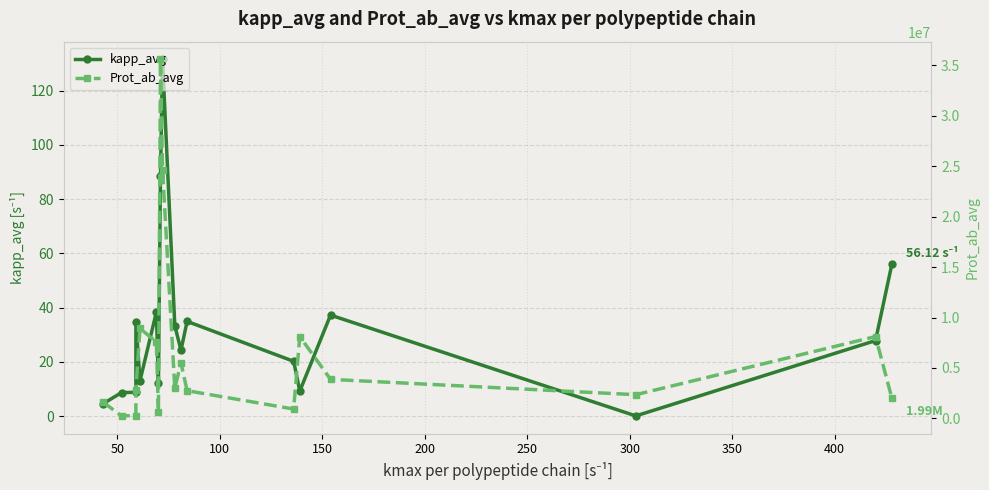

What is the lowest value of the Prot_ab_avg series?

248753.8